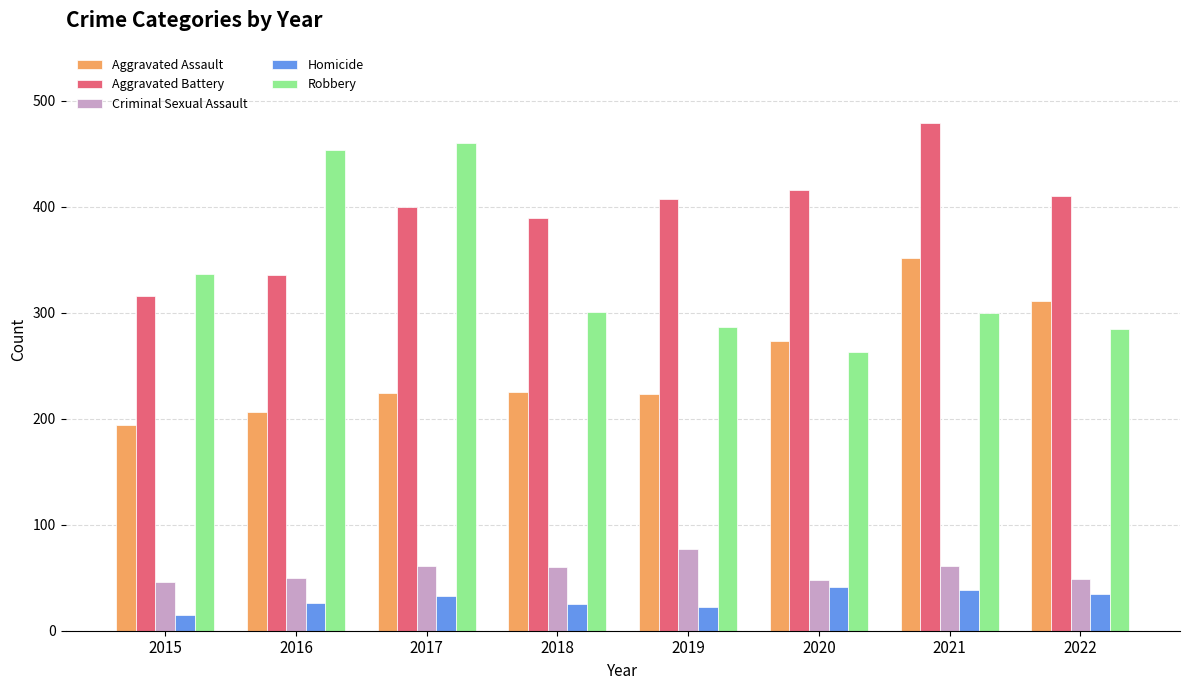

What is the average value of the Aggravated Battery series?

394